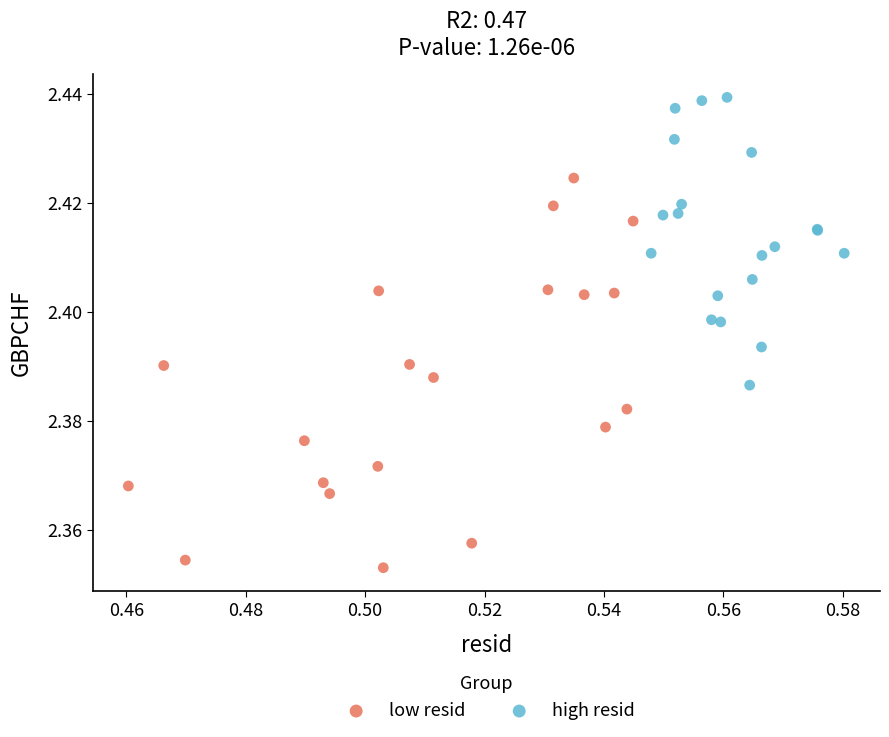

What are all the series names shown in the legend?

low resid, high resid